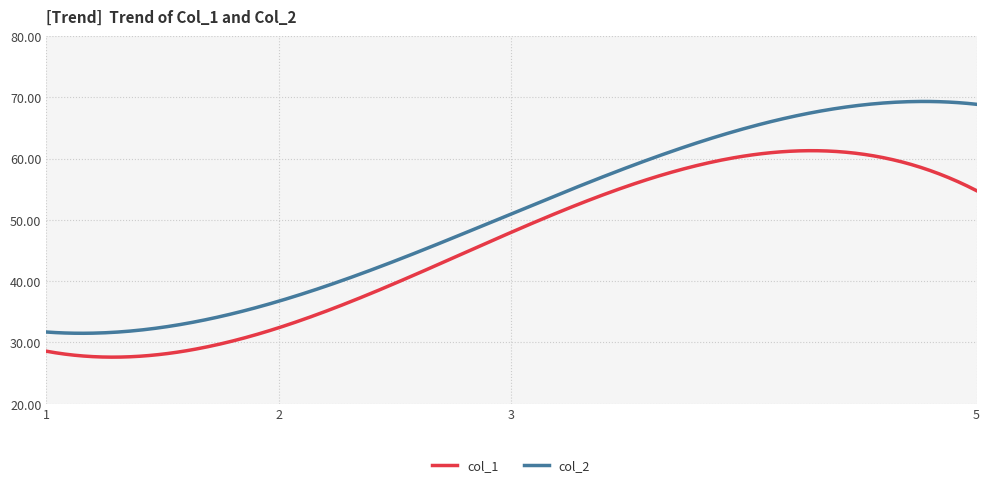

True or false: col_1 and col_2 cross at least once.

False